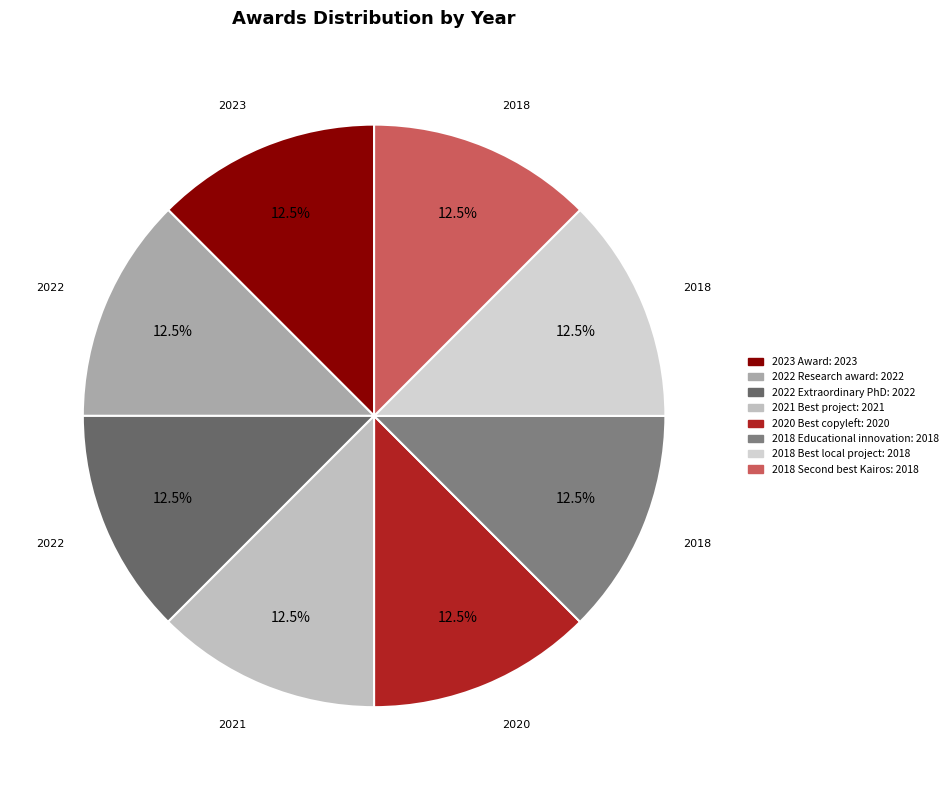

How many segments does this pie chart have?

8